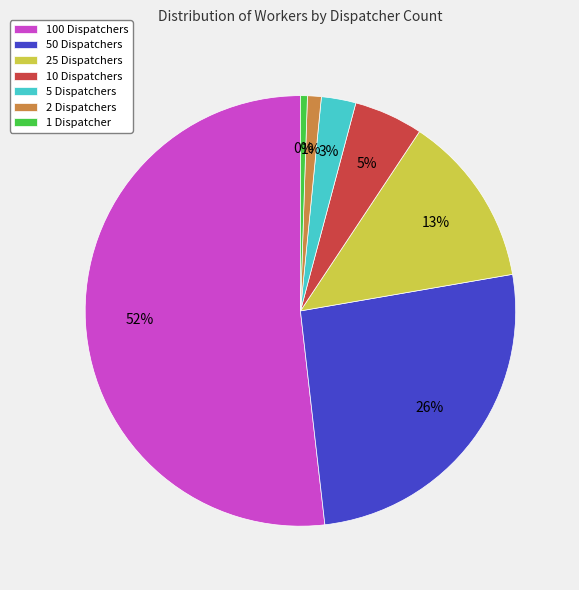

What percentage is the 2 Dispatchers slice, to the nearest percent?

1%